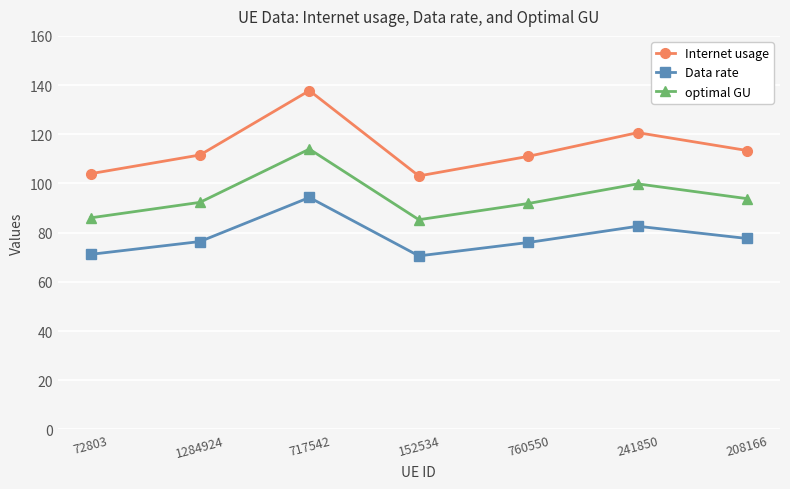

How many series are shown in this chart?

3